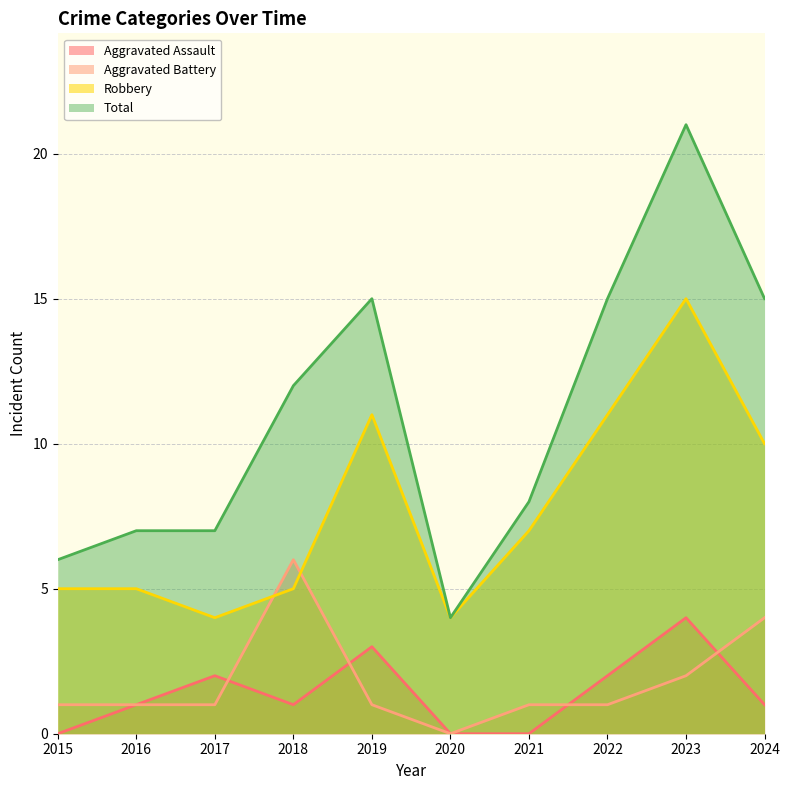

How many values in the Aggravated Assault series are below 1?

3